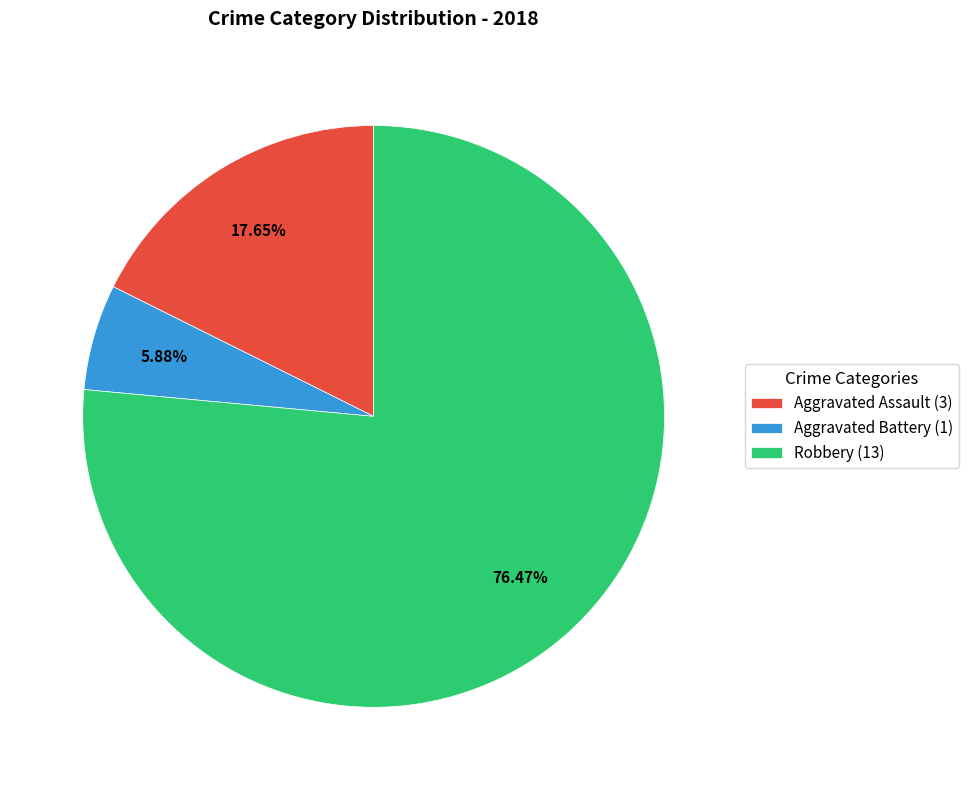

Does Robbery represent more than half of the total?

Yes